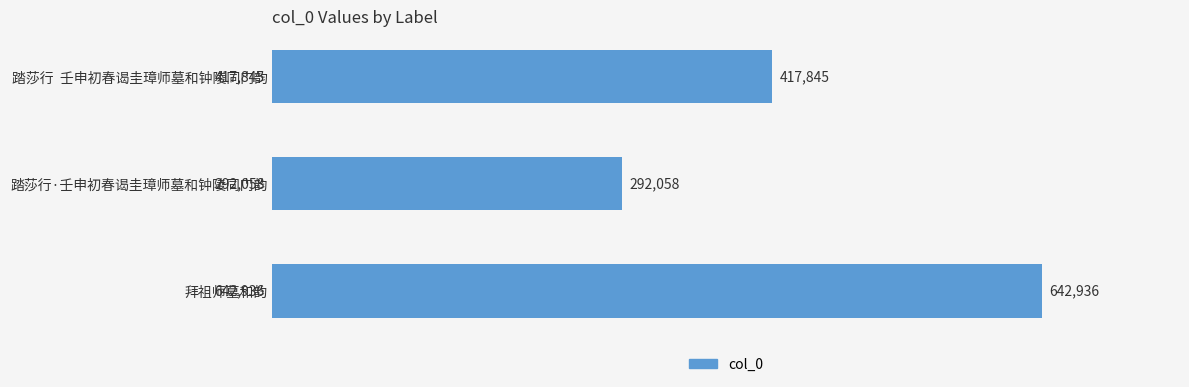

What position from the top is 踏莎行  壬申初春谒圭璋师墓和钟陵同门韵?

1